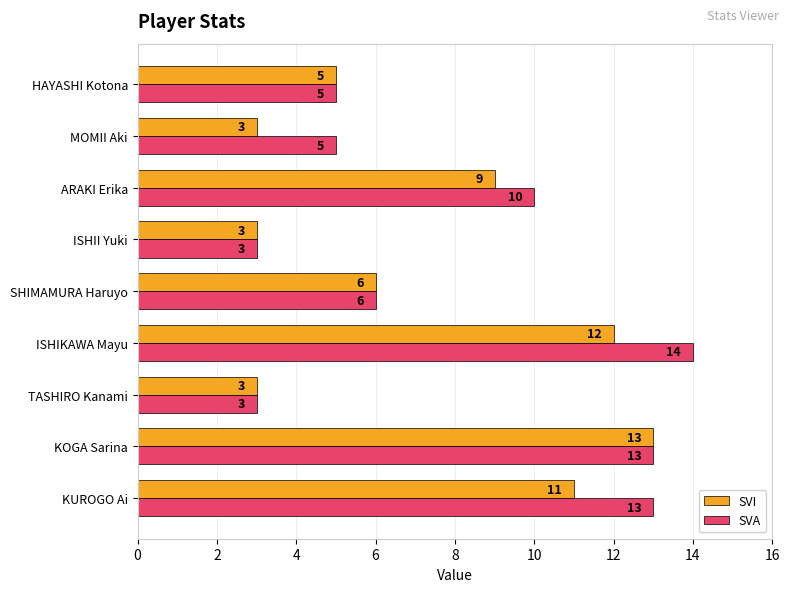

Which series has the largest range (max minus min)?

SVA